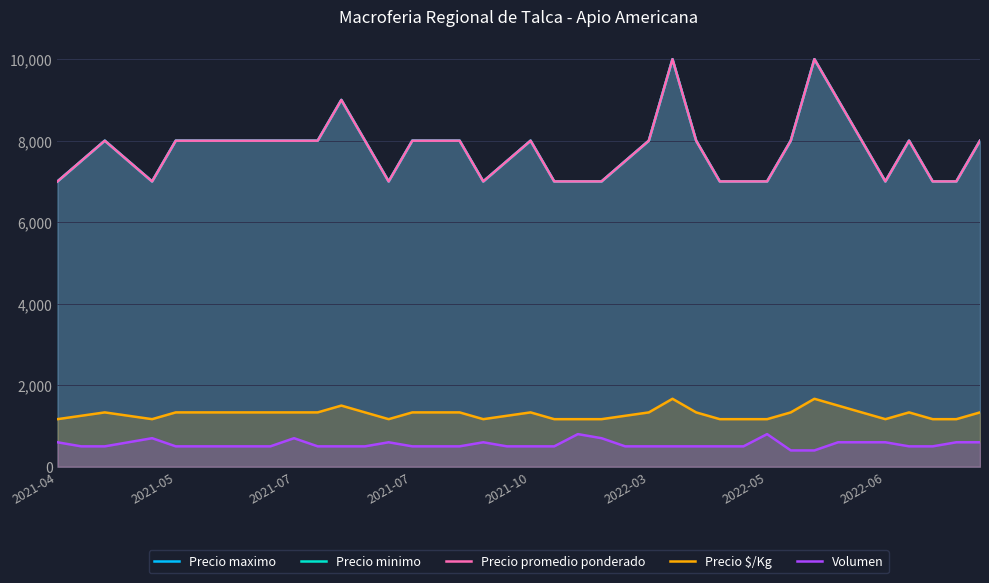

In Precio maximo, how many points are higher than both neighbors (excluding endpoints)?

6